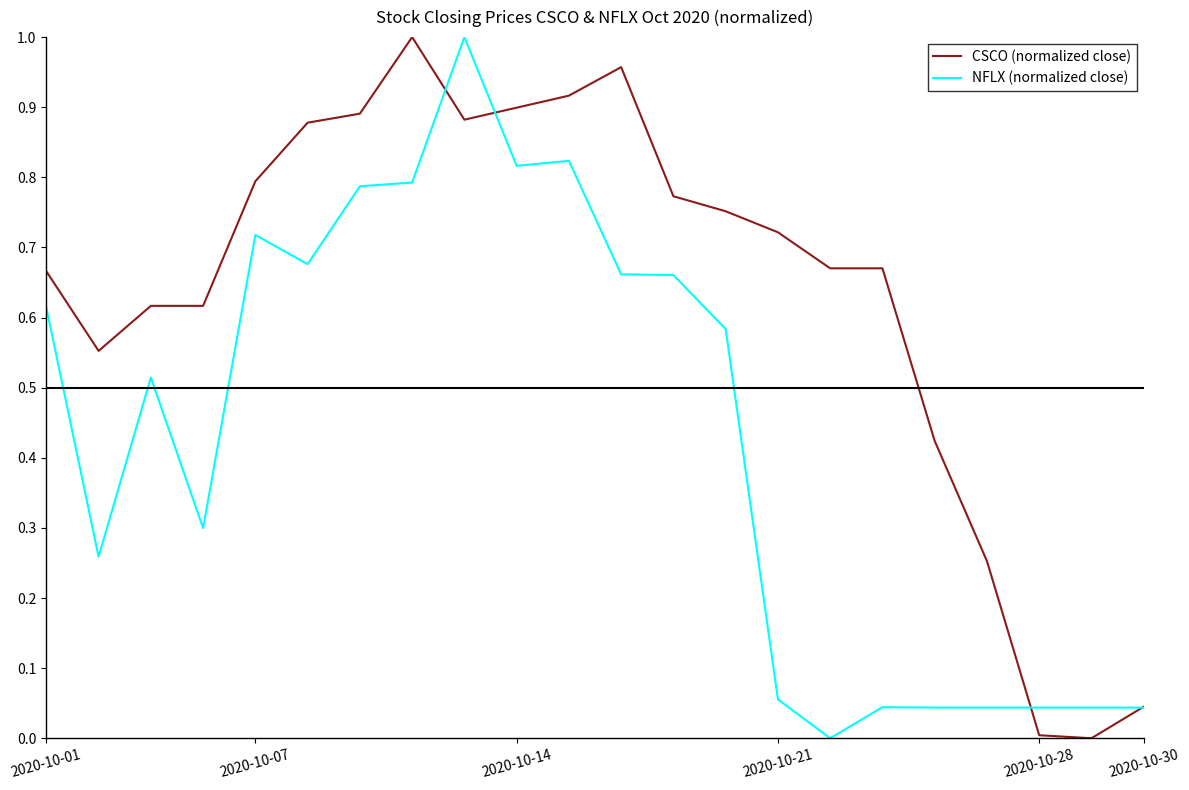

List the series in order of their overall mean, highest first.

CSCO (normalized close), NFLX (normalized close)